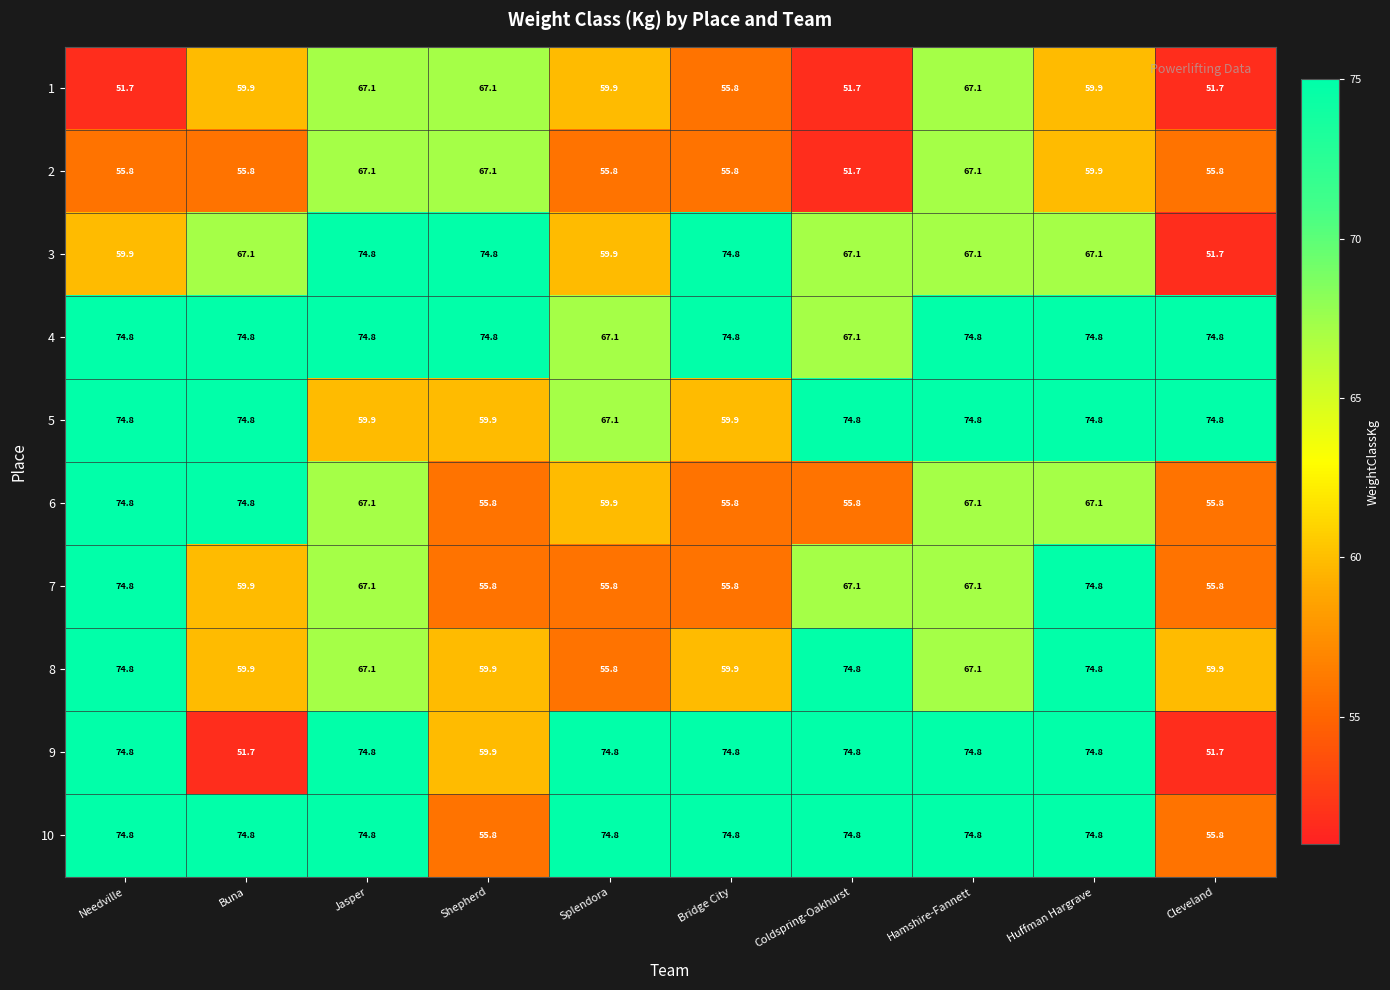

What is the spread (max minus min) of values at Cleveland?

23.1